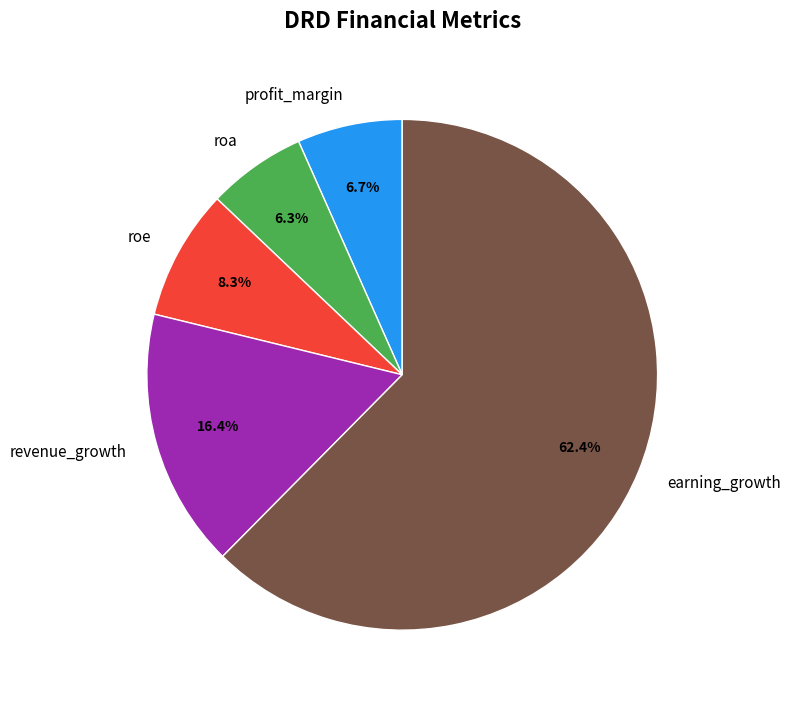

Which category has the biggest portion of the pie?

earning_growth